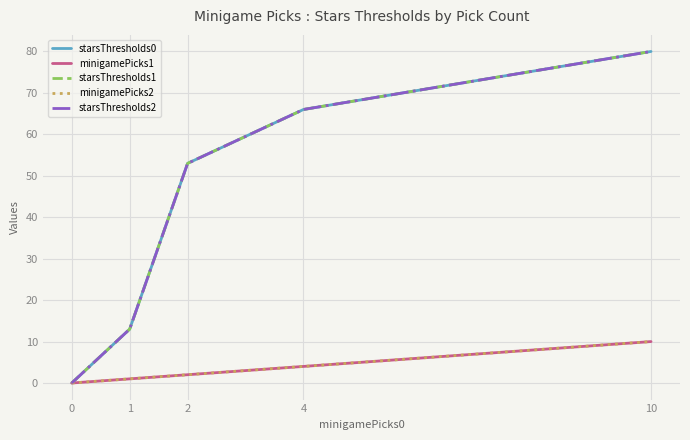

What is the difference between the maximum and minimum values in the starsThresholds1 series?

80